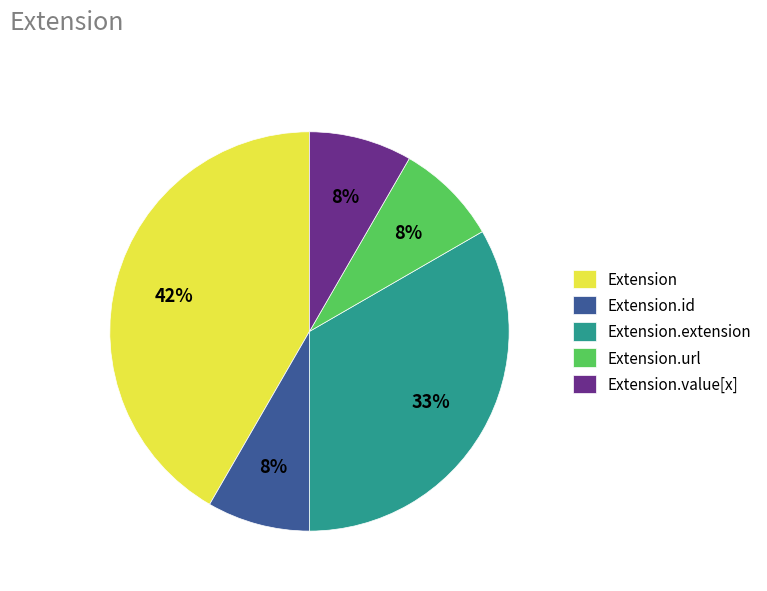

How many segments does this pie chart have?

5